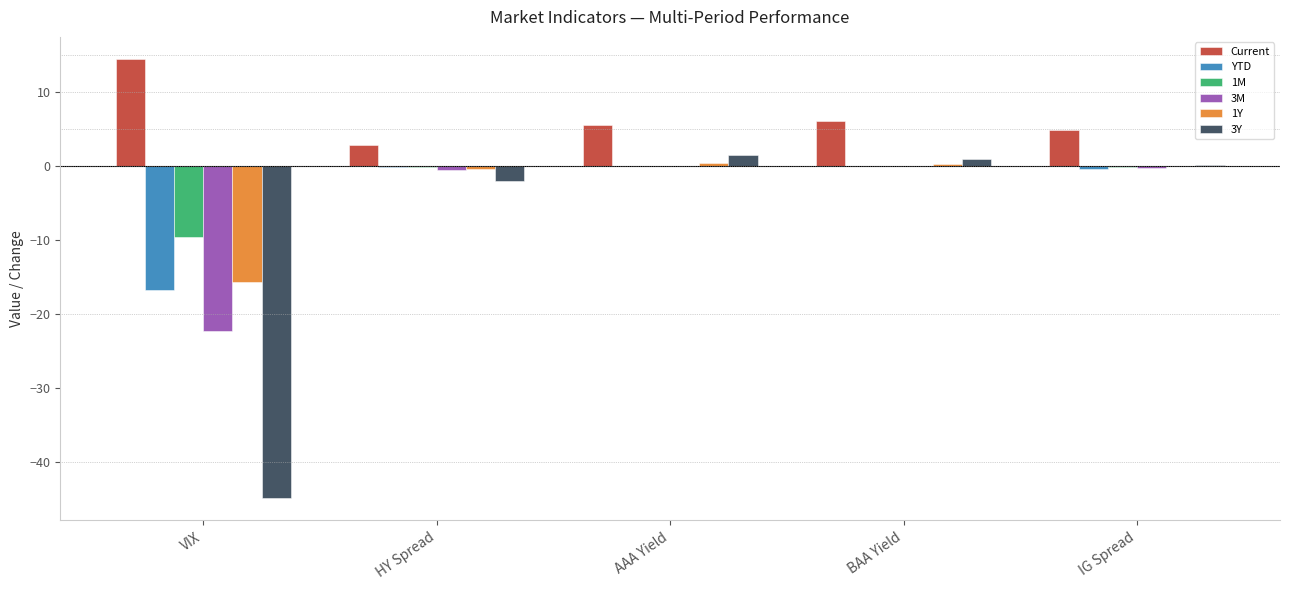

What is the sum of all 1M values?

-10.0